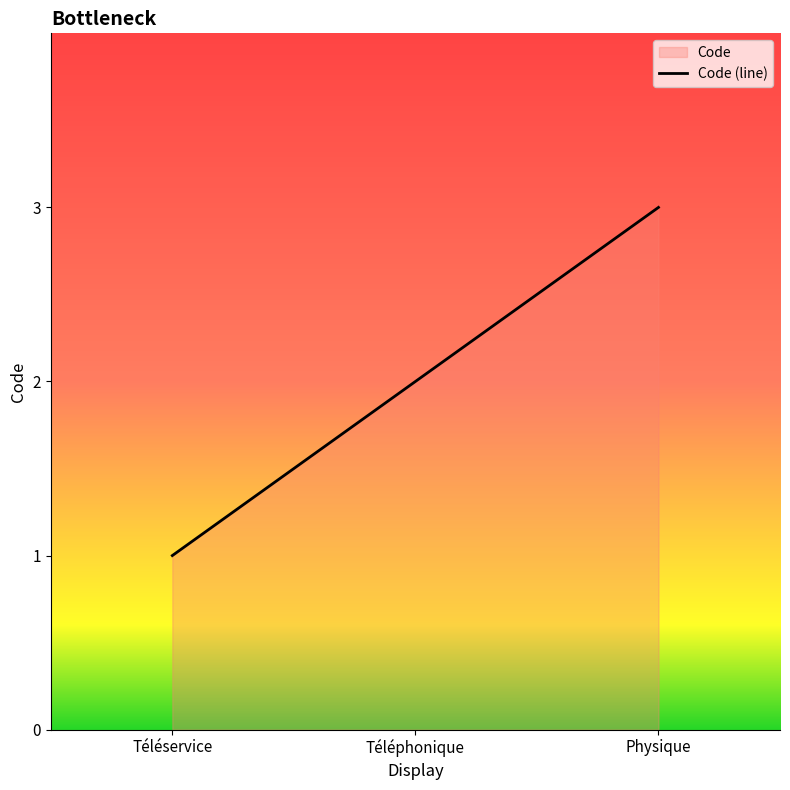

How many series are shown in this chart?

1